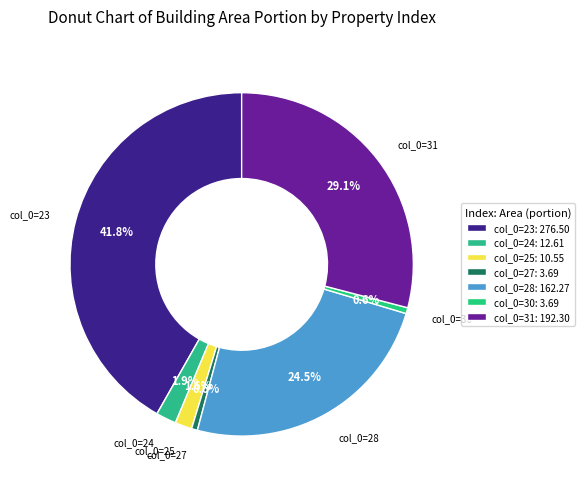

How many segments does this pie chart have?

7